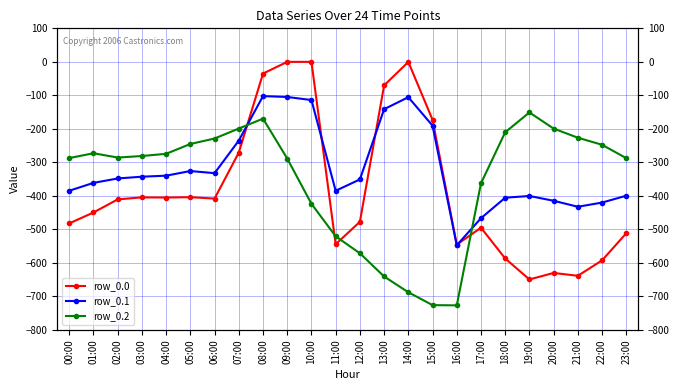

How many lines are shown in the chart?

3